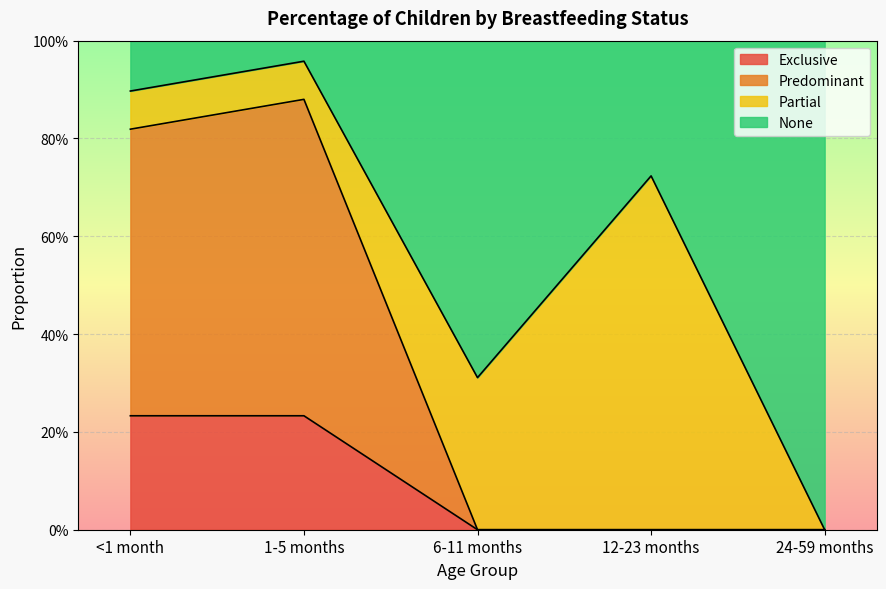

Which series has the largest range (max minus min)?

None